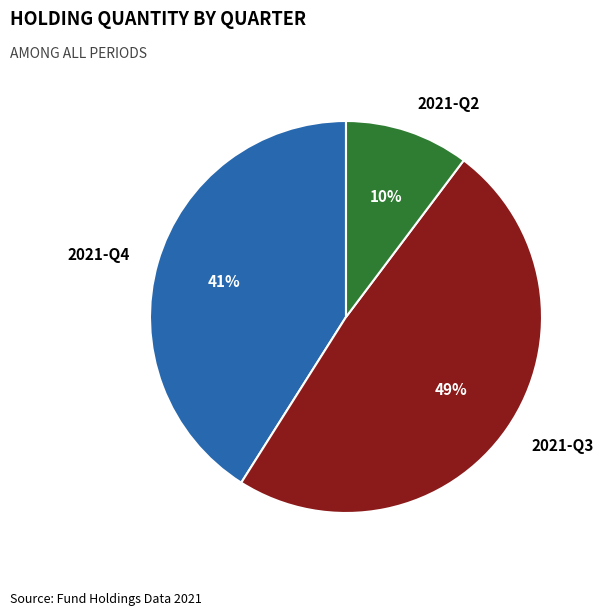

Rank the categories by value from highest to lowest.

2021-Q3, 2021-Q4, 2021-Q2